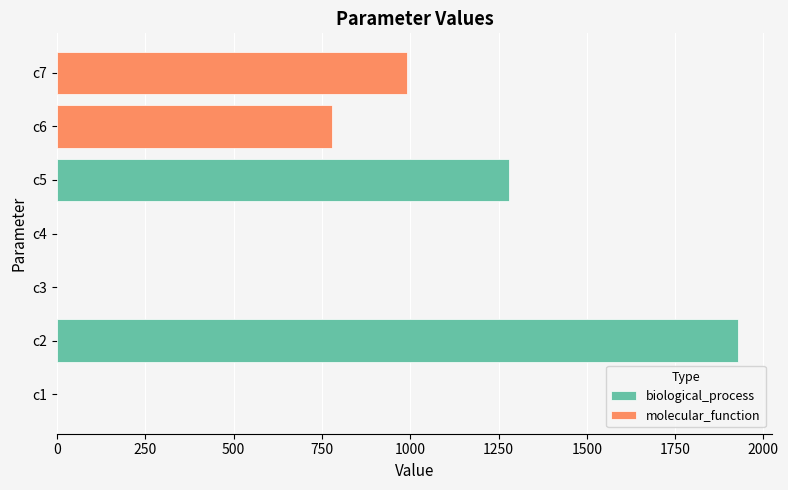

What is the sum of all values?

4978.7